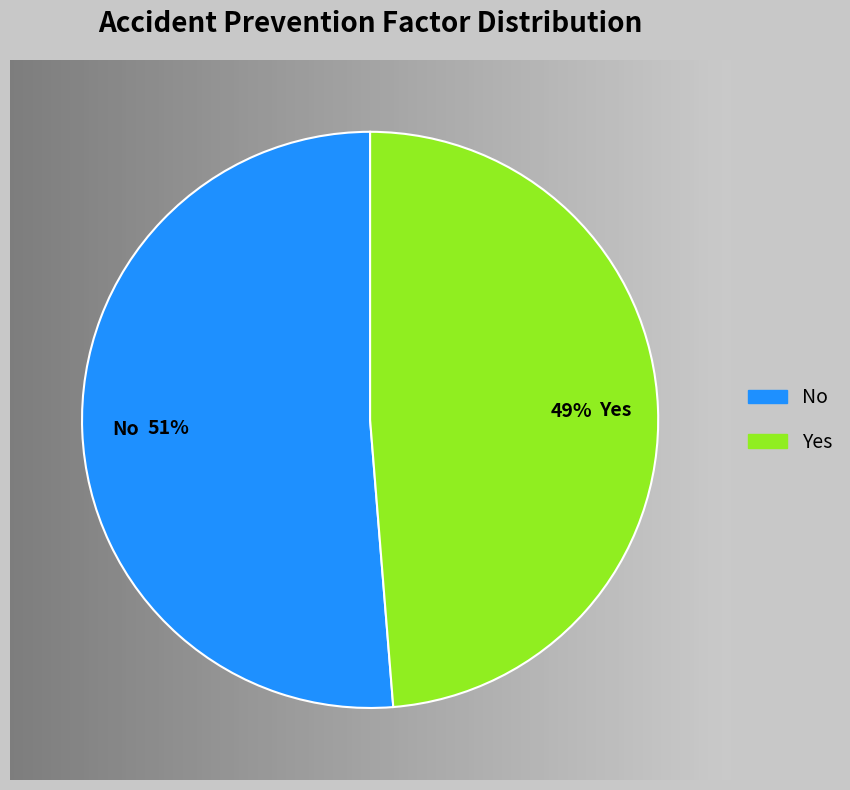

What percentage is the No slice, to the nearest percent?

51%